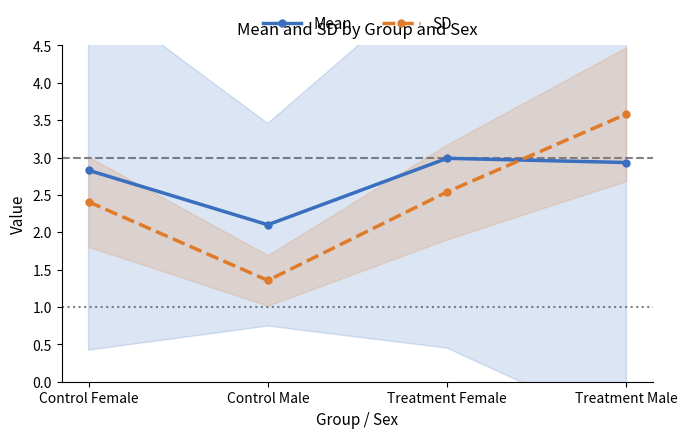

At which label does Mean reach its minimum?

Control Male